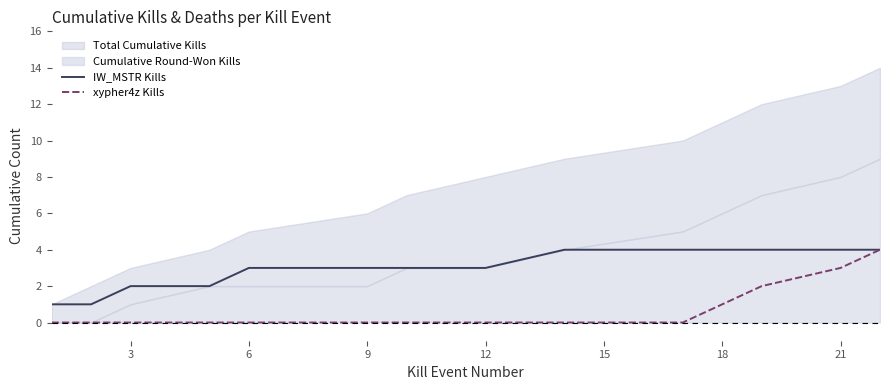

What is the sum of the IW_MSTR Kills values at 18 and 6?

7